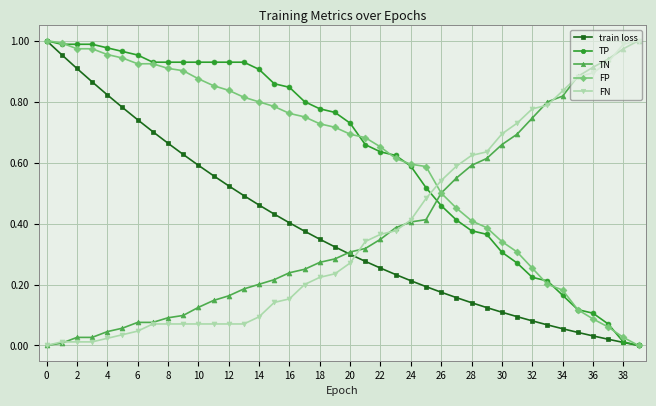

True or false: FN and train loss intersect in this chart.

True